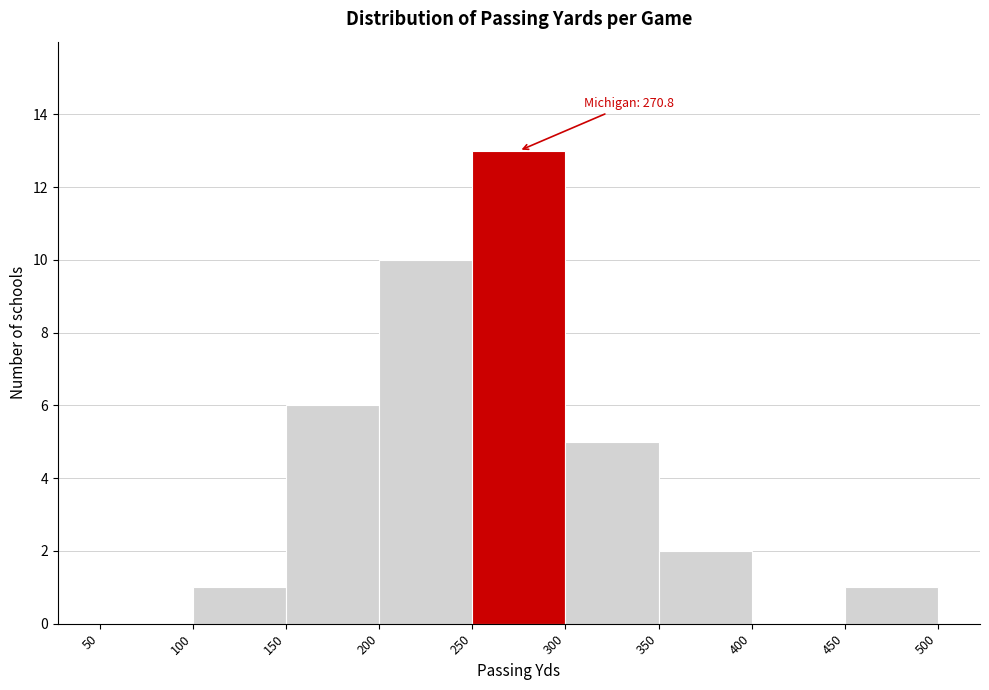

Over which range of the x-axis is the bar tallest?

250 to 300